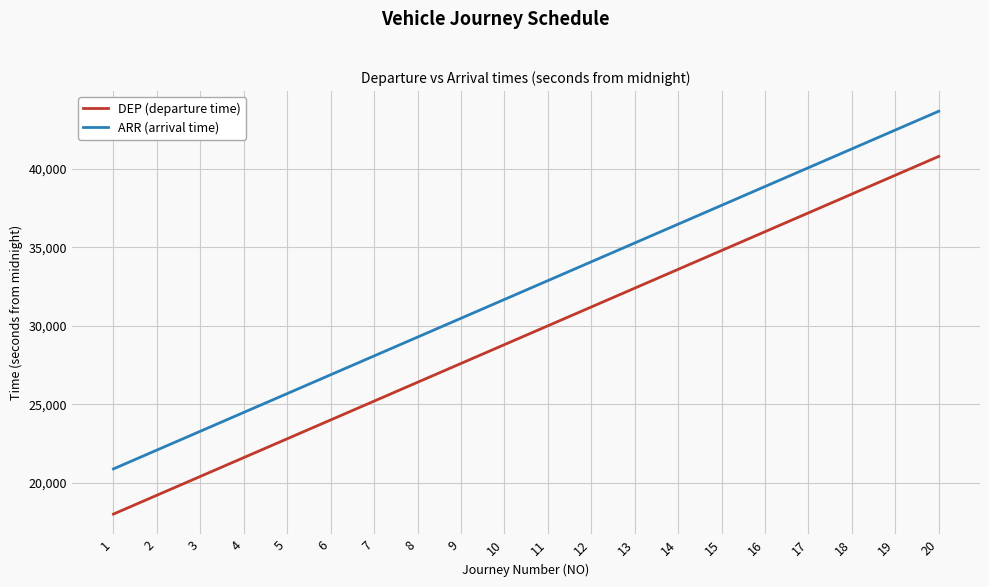

True or false: ARR (arrival time) and DEP (departure time) cross at least once.

False